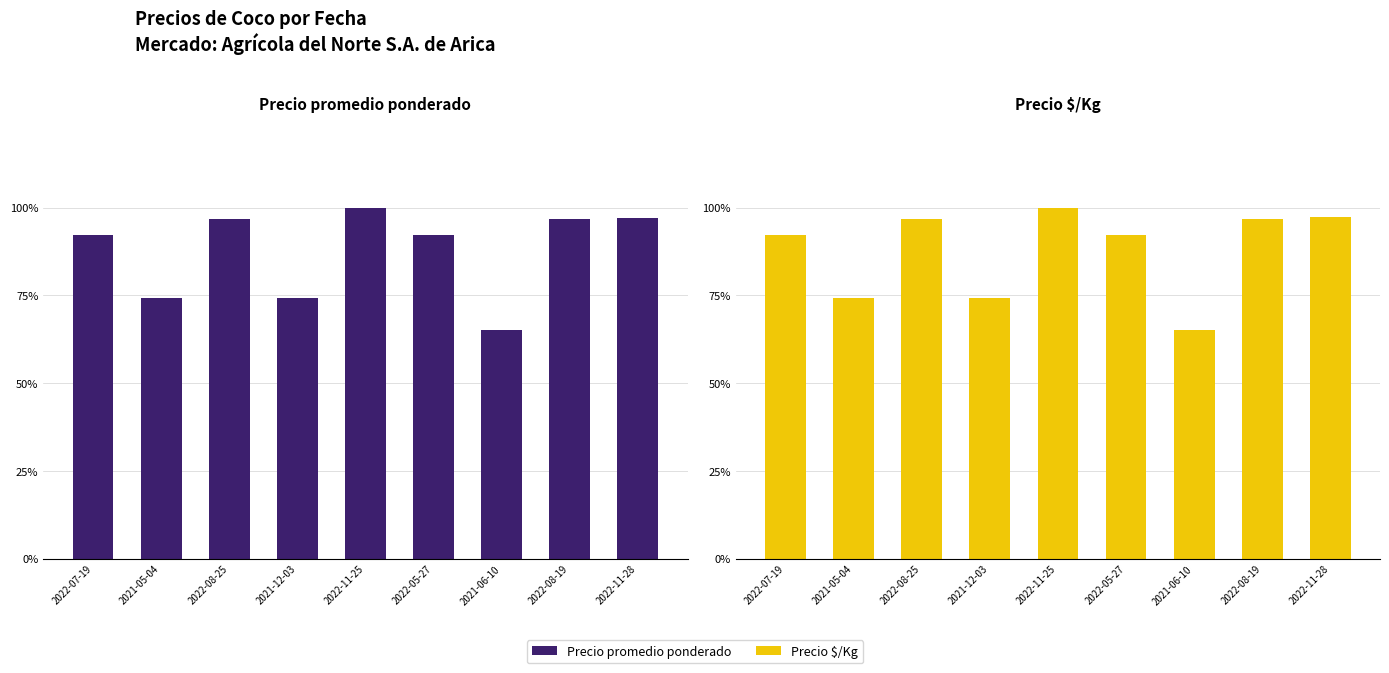

At which label is Precio promedio ponderado closest to 18375?

2021-05-04